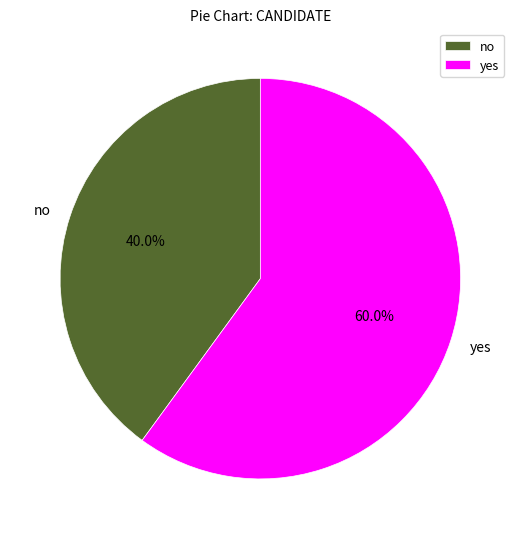

Which has a higher value, no or yes?

yes